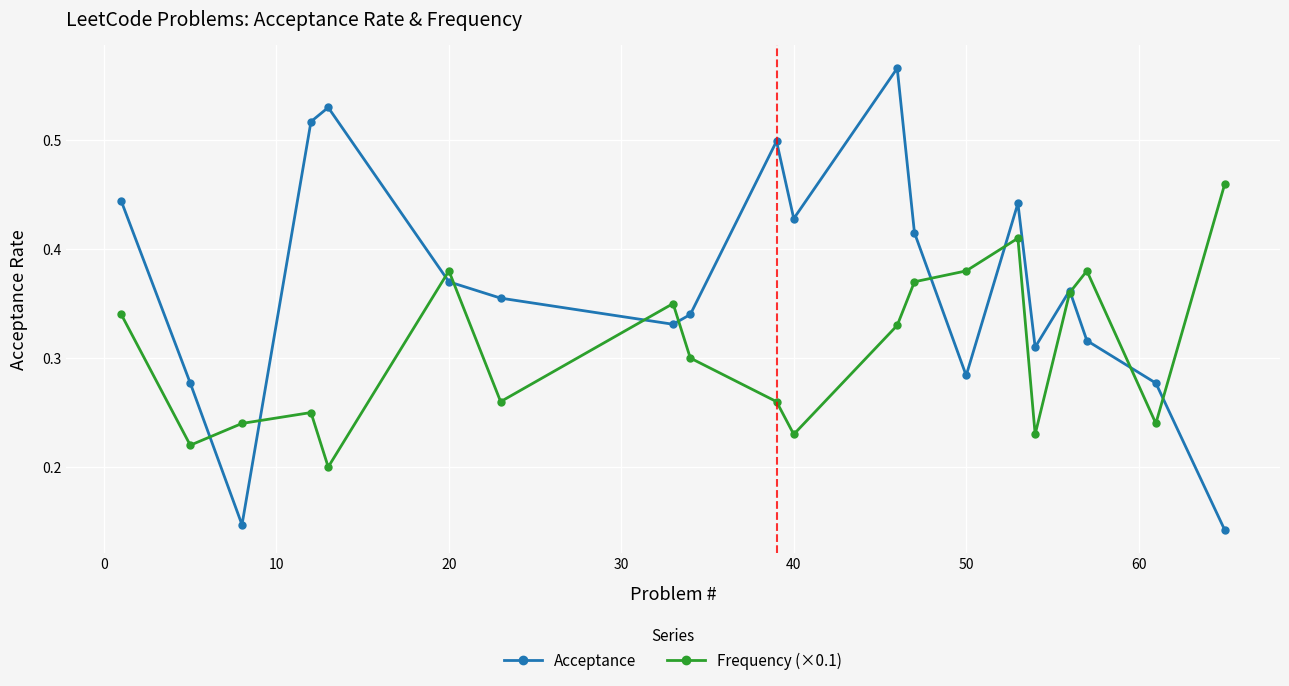

Is this an area chart (filled region under the line)?

No